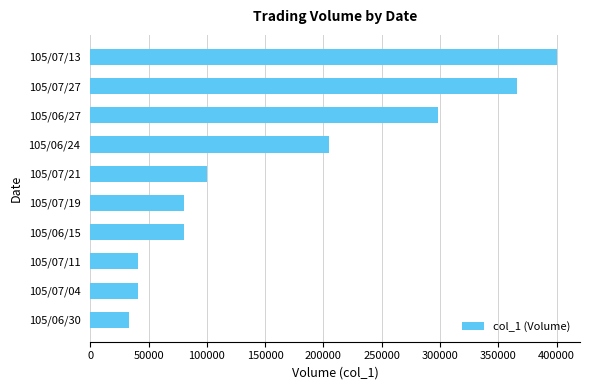

Count the number of data series in this chart.

1